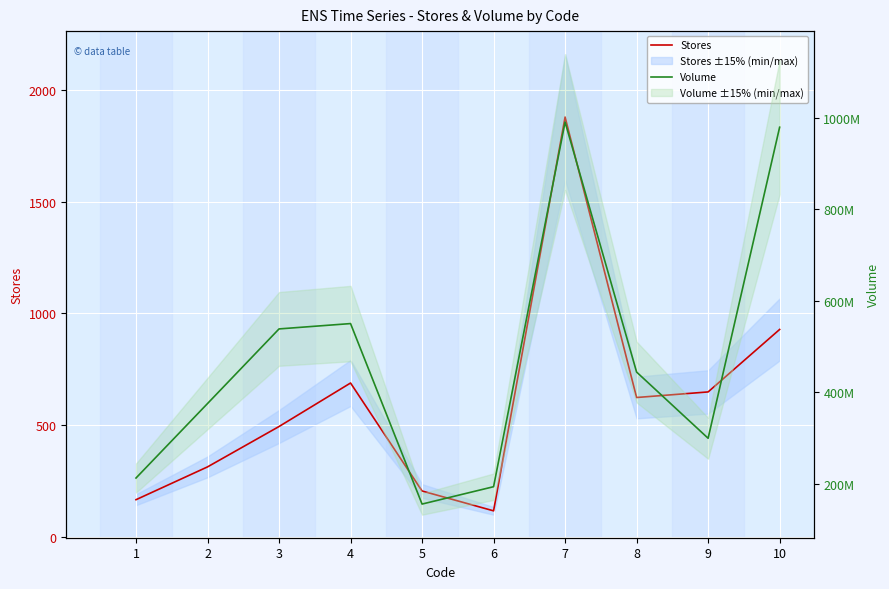

At which category is the sum across all series the highest?

7